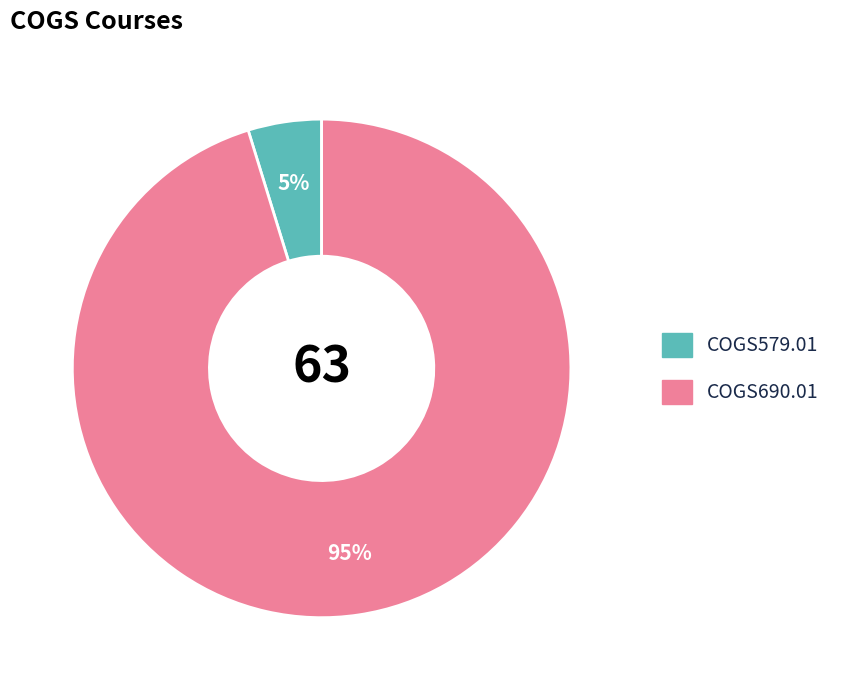

Which category has the biggest portion of the pie?

COGS690.01